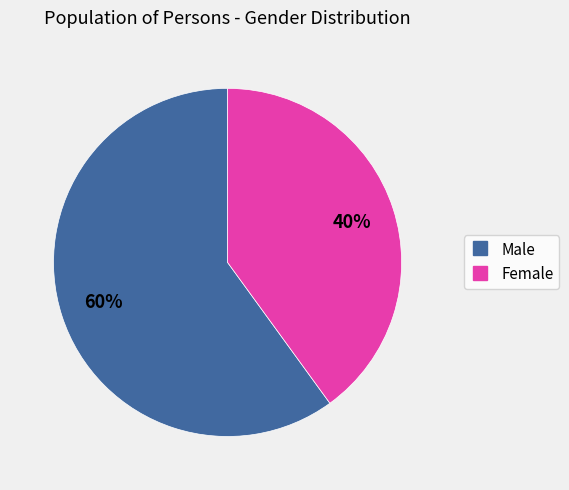

Is the sum of Male and Female greater than half?

Yes